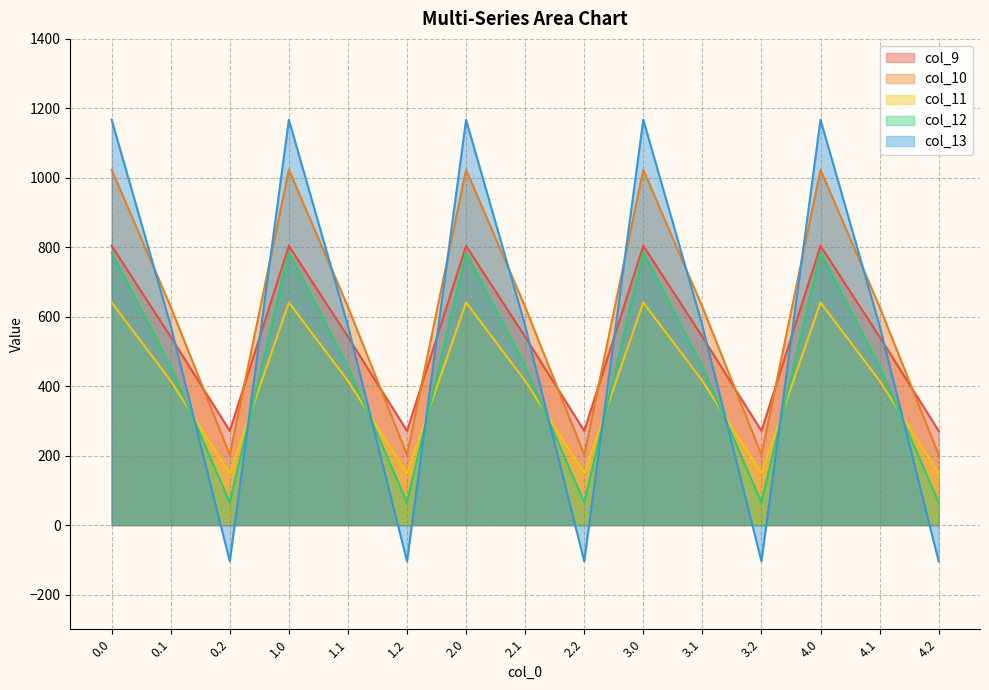

List the labels in order of col_12 value, largest first.

0.0, 1.0, 2.0, 3.0, 4.0, 0.1, 1.1, 2.1, 3.1, 4.1, 0.2, 1.2, 2.2, 3.2, 4.2